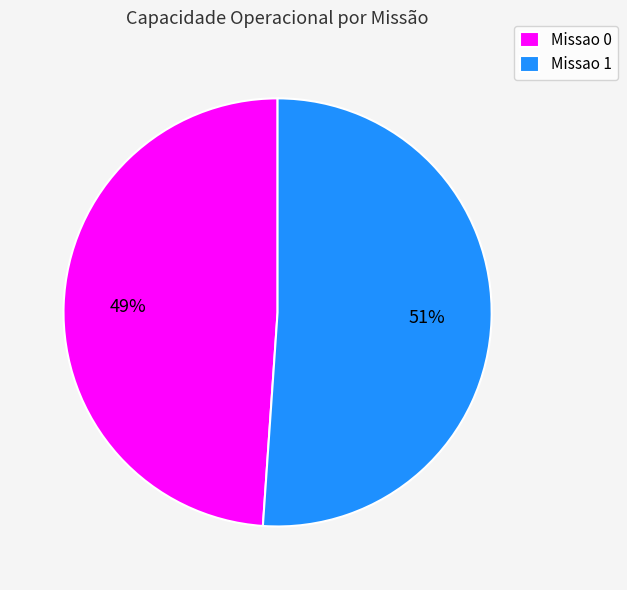

Is the sum of Missao 0 and Missao 1 greater than half?

Yes